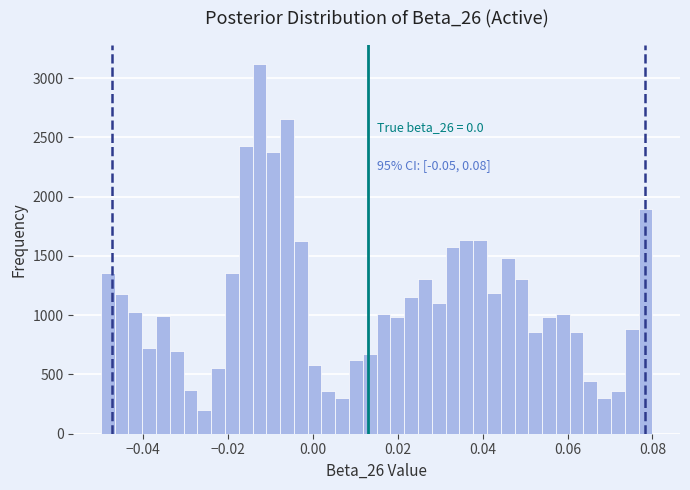

Read against the x-axis, roughly where is the centre of the tallest bar?

-0.012